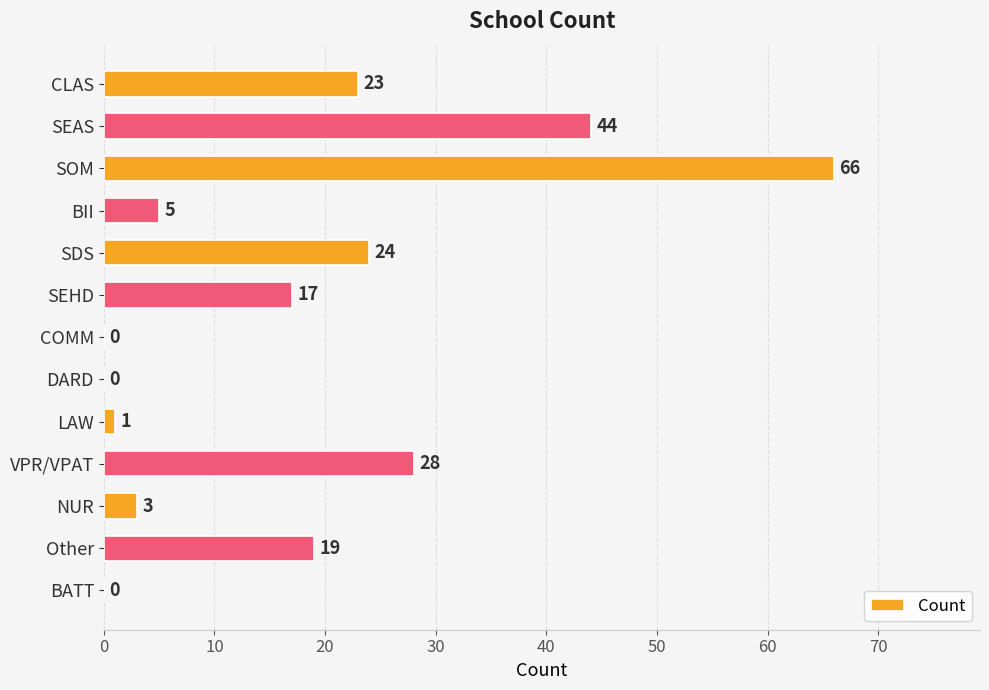

Which label corresponds to the largest value in the chart?

SOM